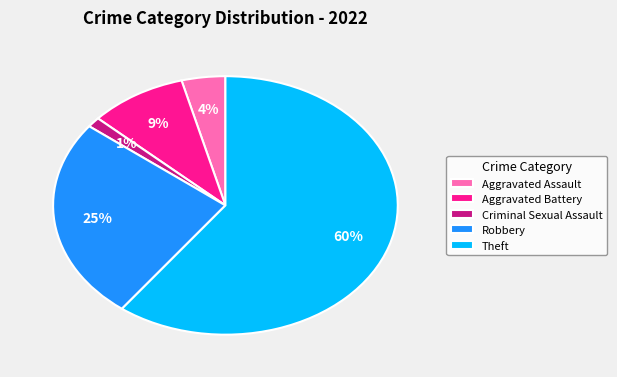

To the nearest percent, what portion does Aggravated Battery represent?

9%